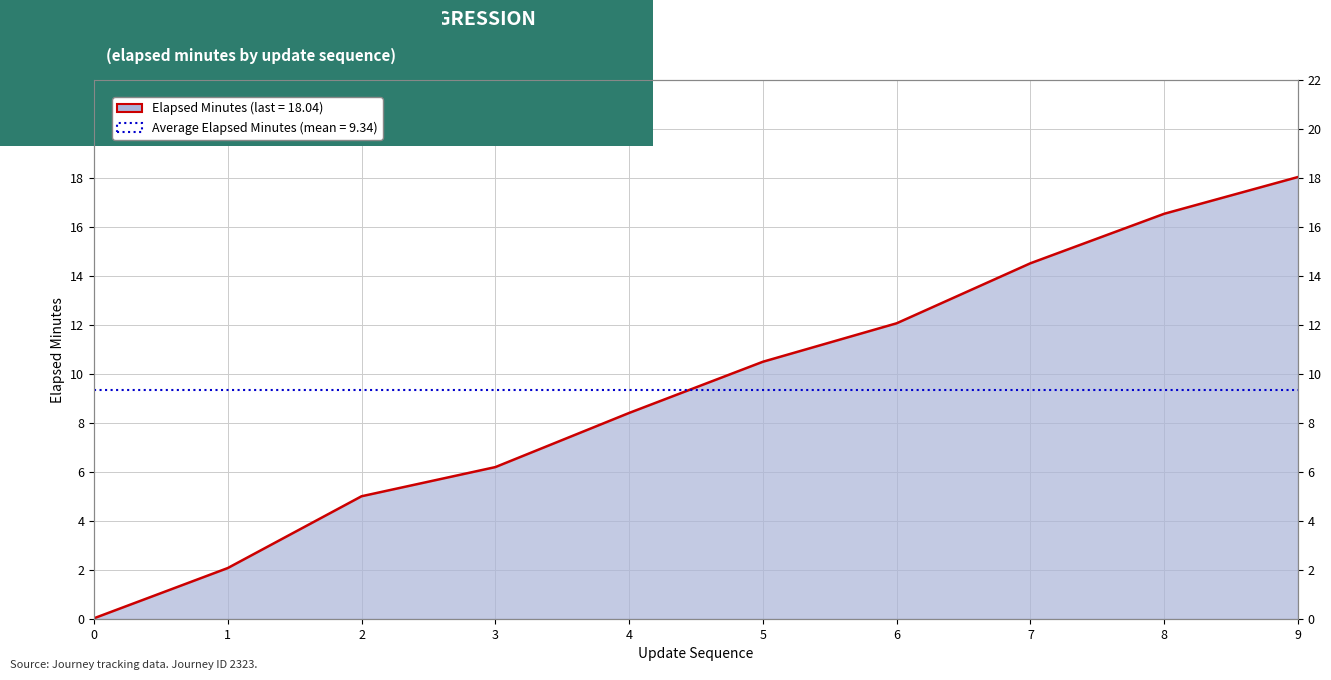

Between 3 and 6, which is larger?

6